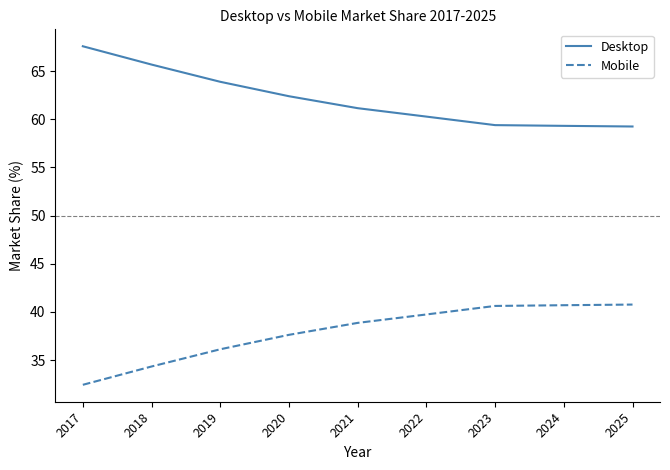

List the series in order of their peak value, highest first.

Desktop, Mobile